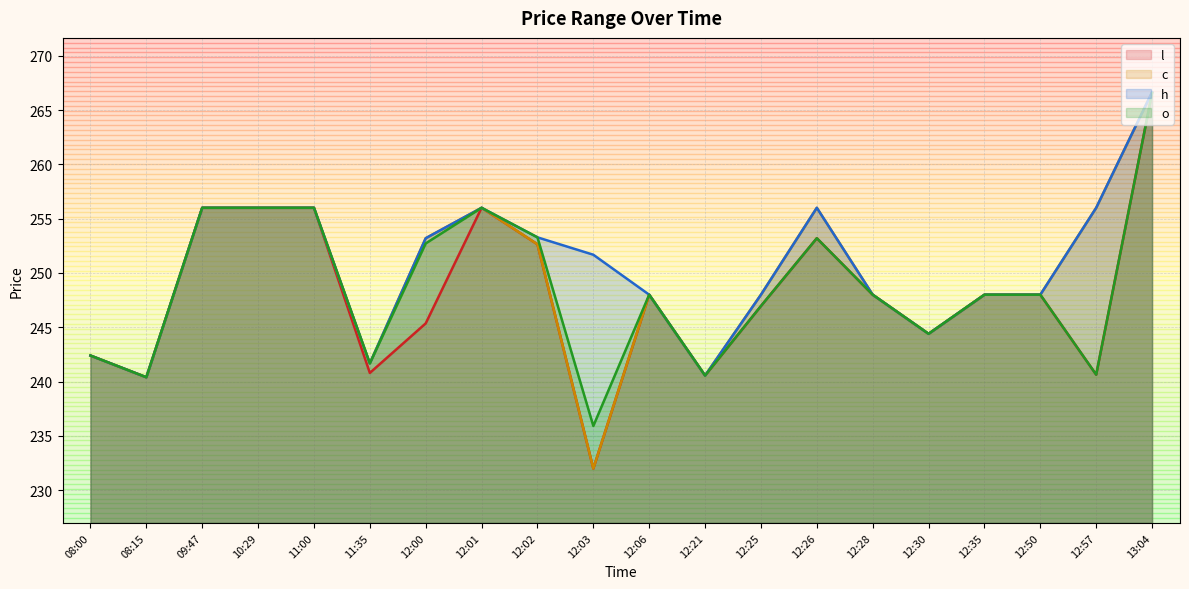

What is the average value of the l series?

248.1